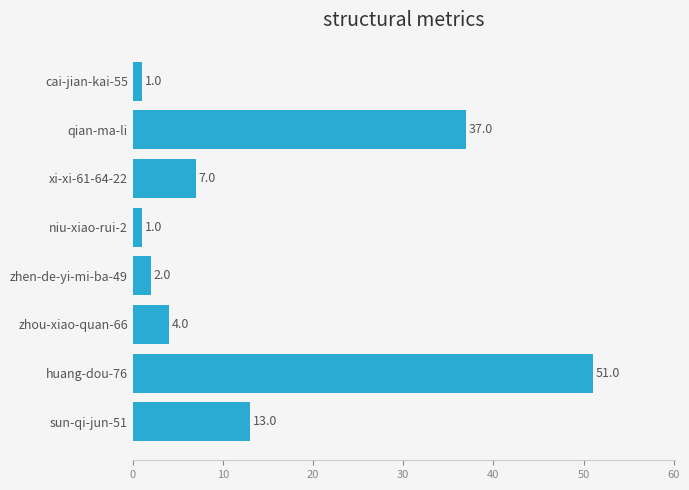

Is it true that the value at sun-qi-jun-51 is 13?

True